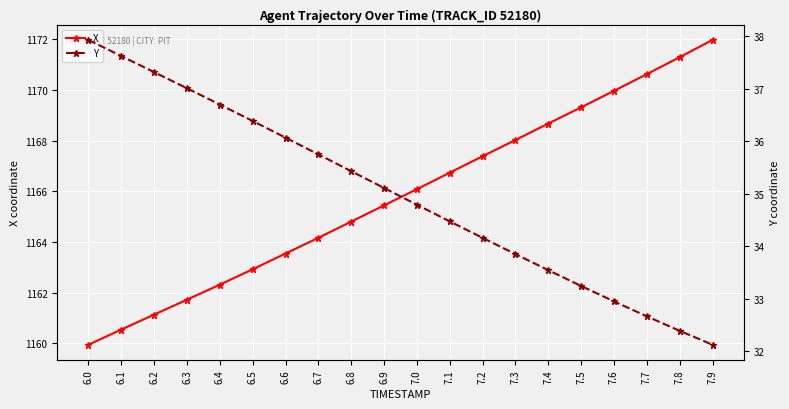

Is the value of X at 6.1 greater than the value of Y at 6.1?

Yes